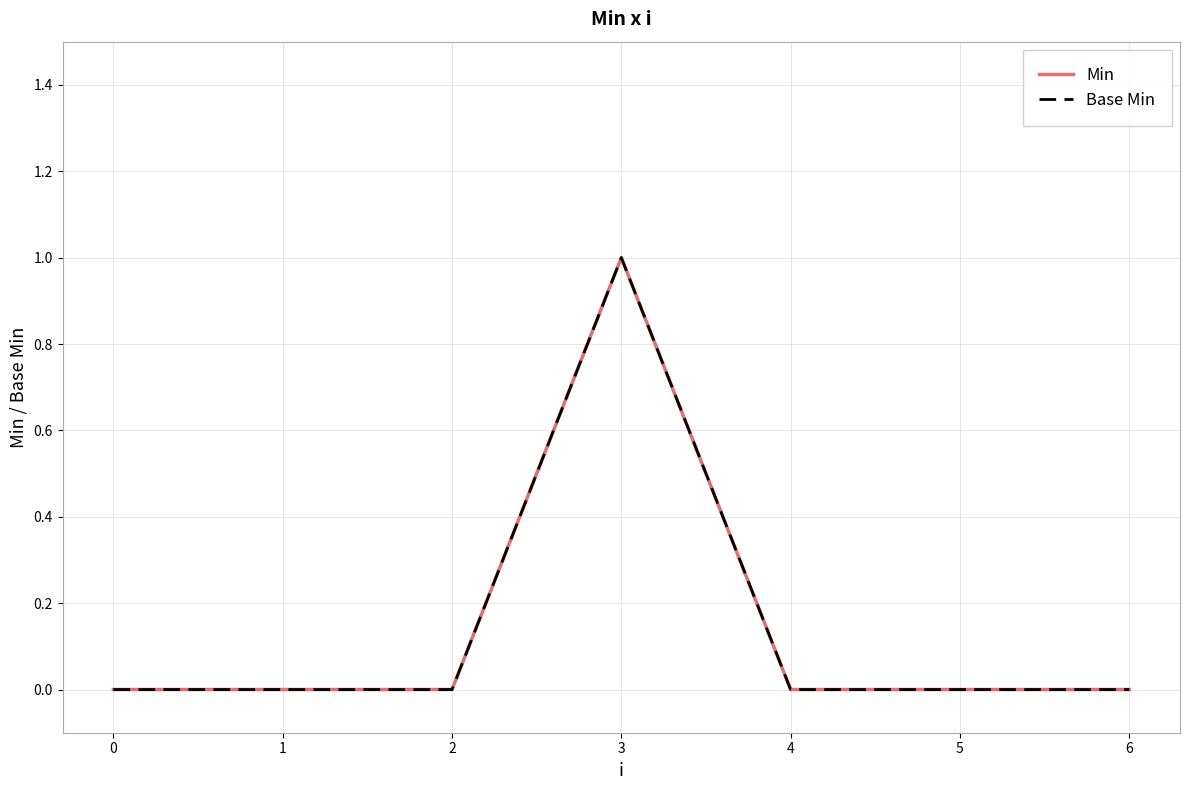

How many lines are shown in the chart?

2